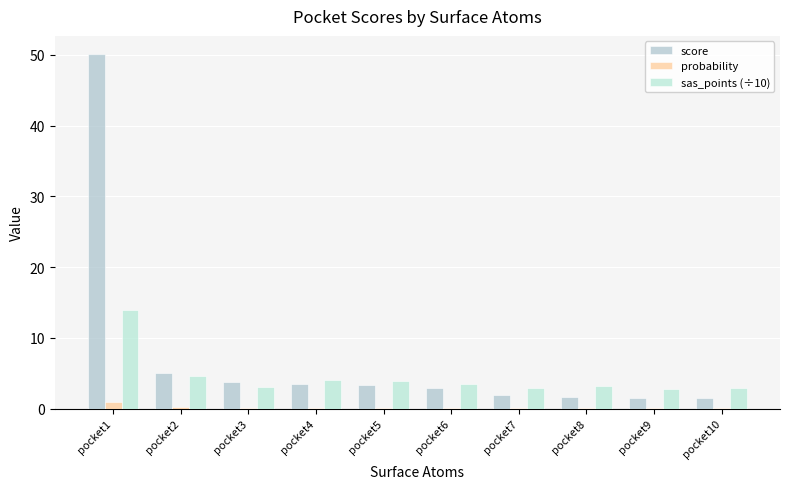

How many data points does each series have?

10